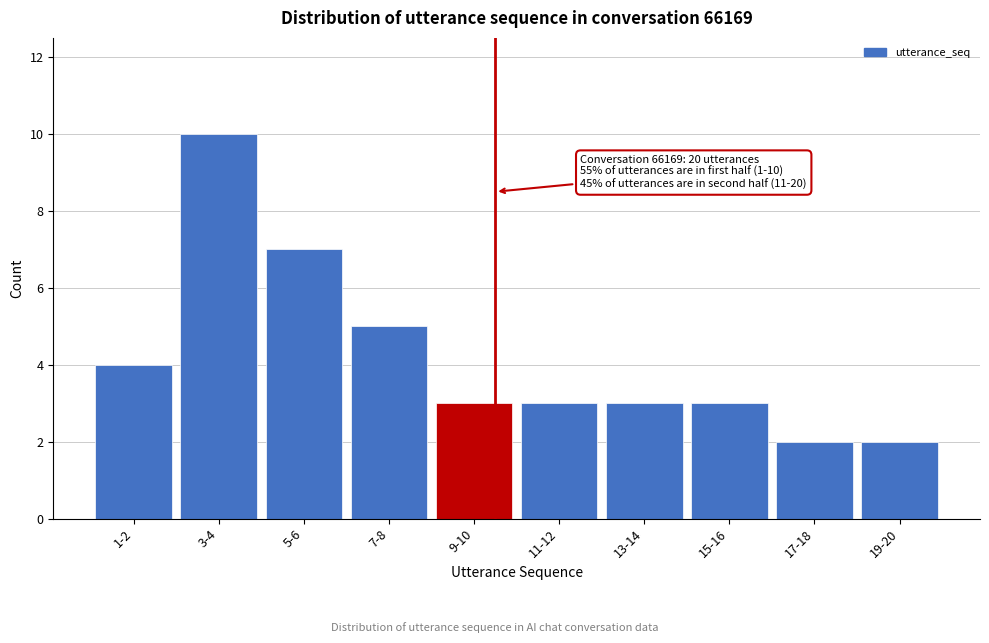

Reading left to right, list all the values displayed in this chart.

4	10	7	5	3	3	3	3	2	2